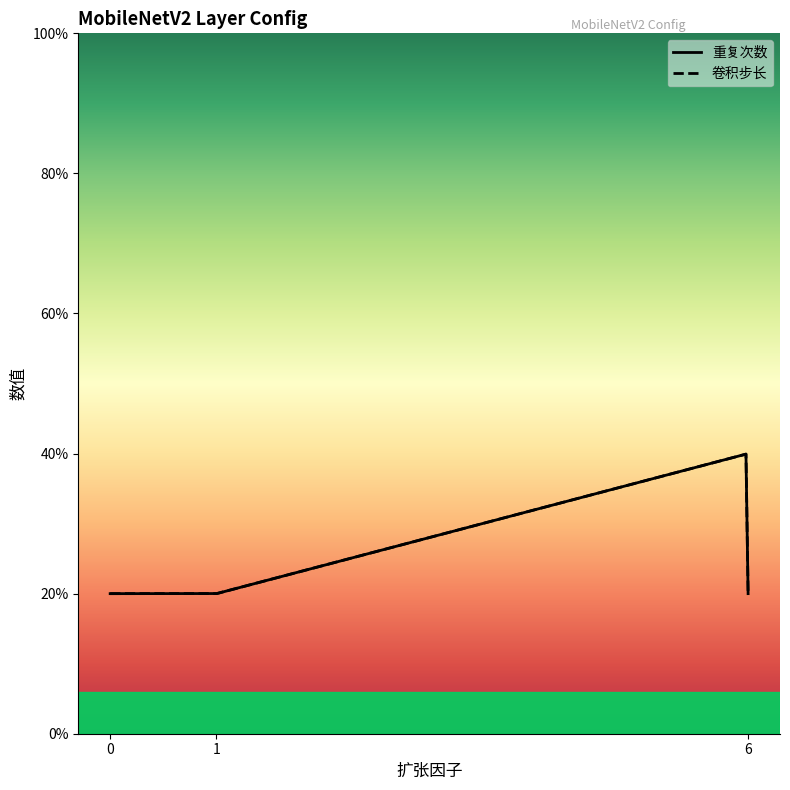

Is it true that 卷积步长 equals 2 at 6?

True